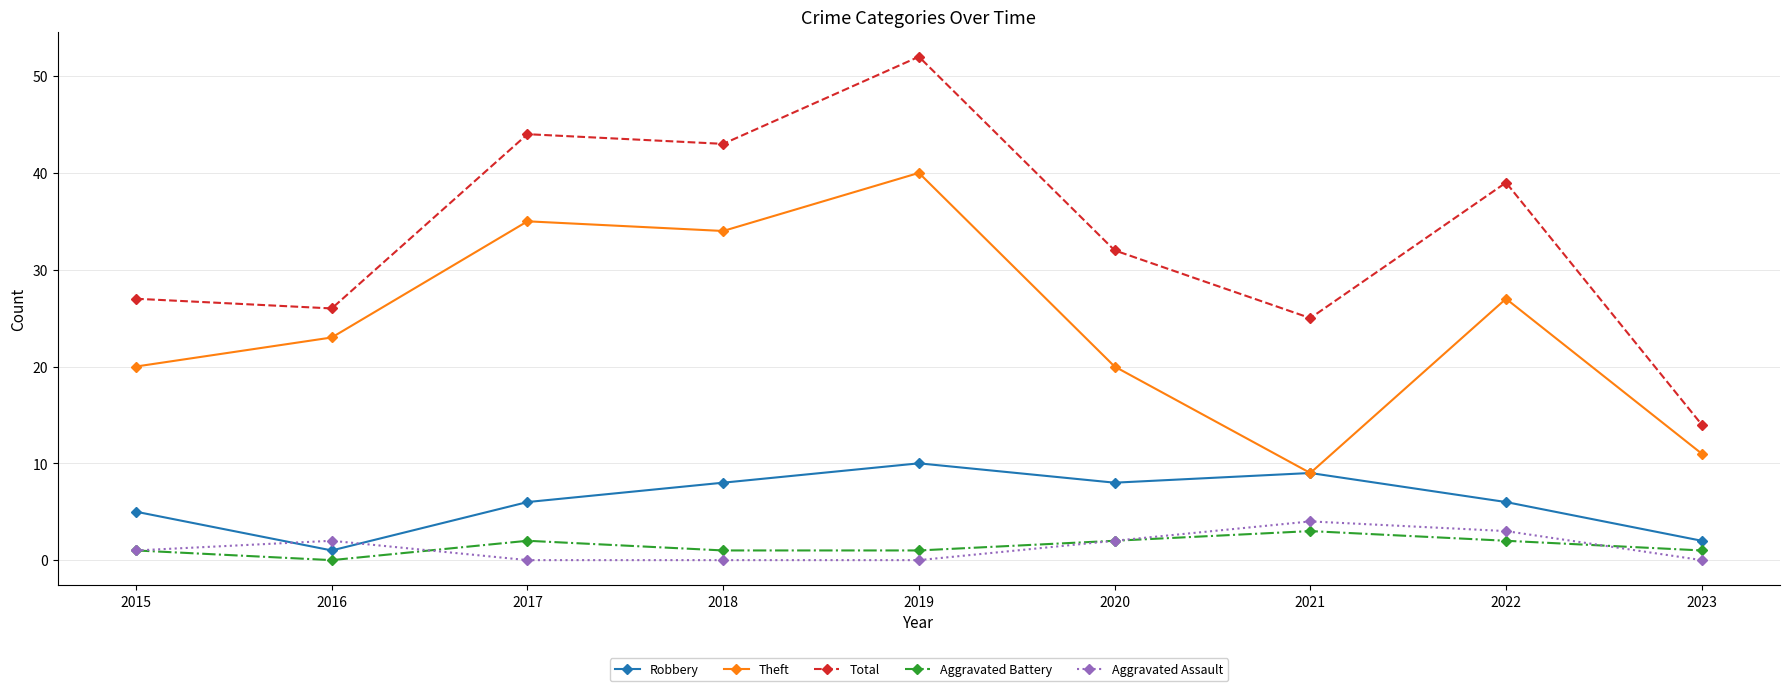

What is the value of the Robbery point at the 5th from the left?

10